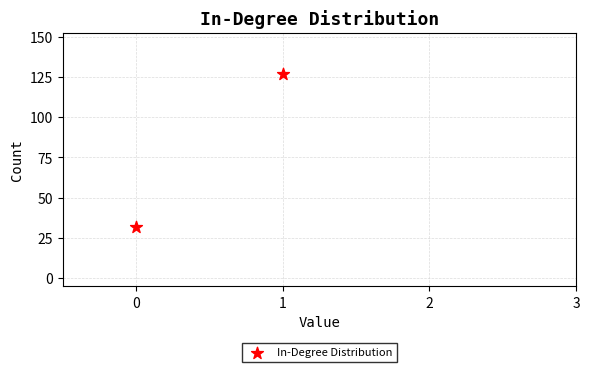

What is the average Y value?

80